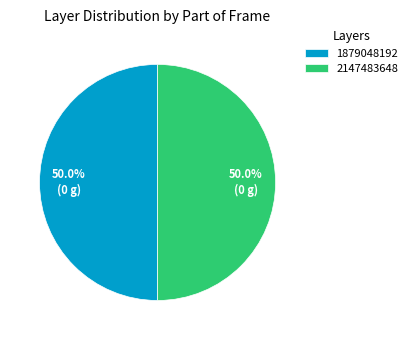

To the nearest percent, what is the average slice percentage?

50%